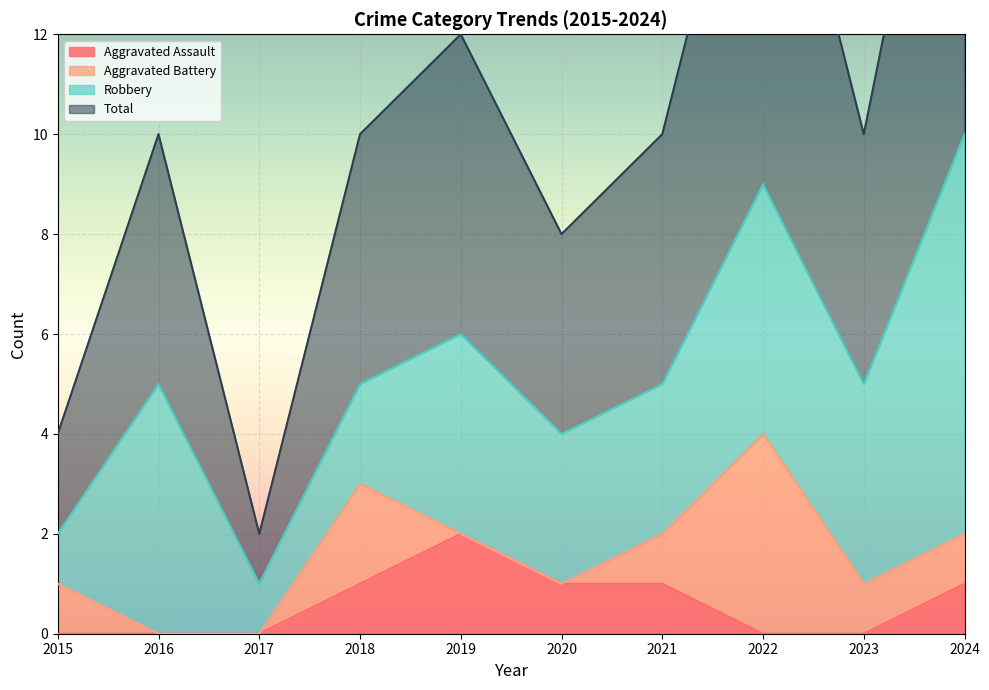

The Aggravated Assault series shows 2 at 2018. True or false?

False